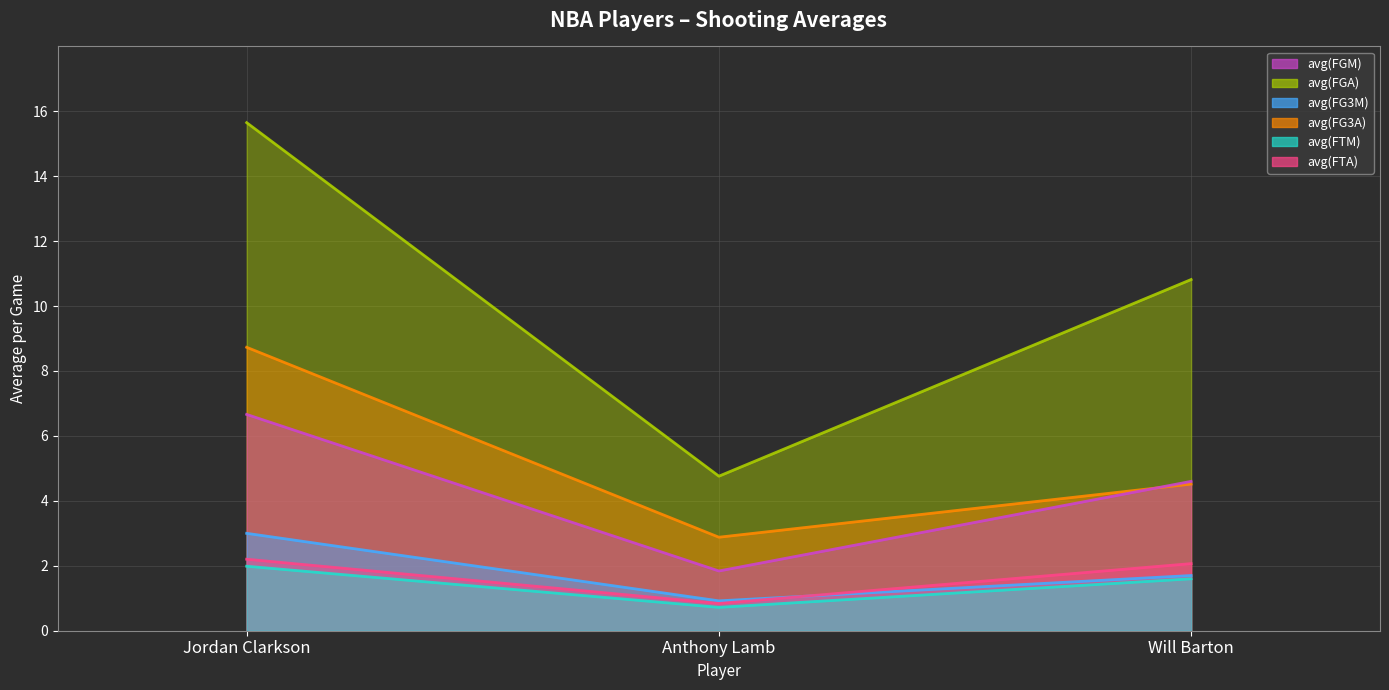

How many distinct data groups are displayed?

6